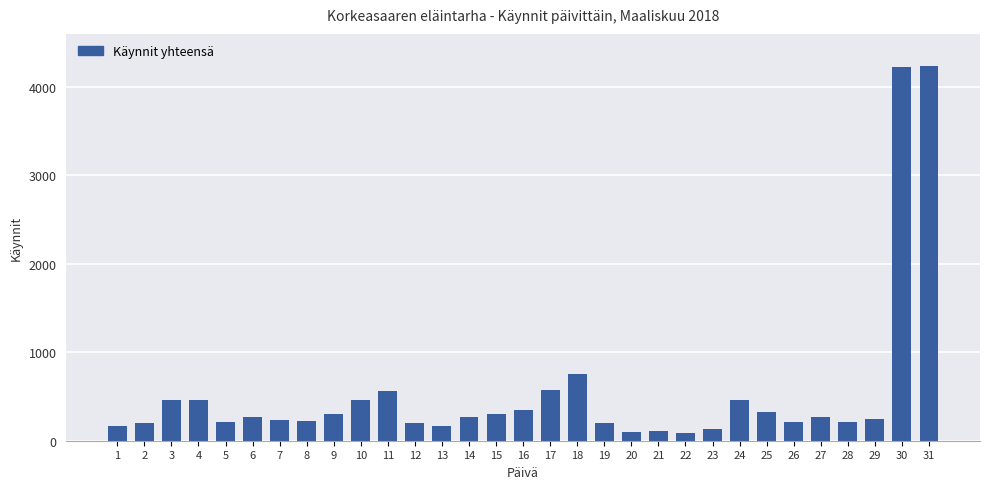

Are the bars grouped side by side (vs. stacked)?

No